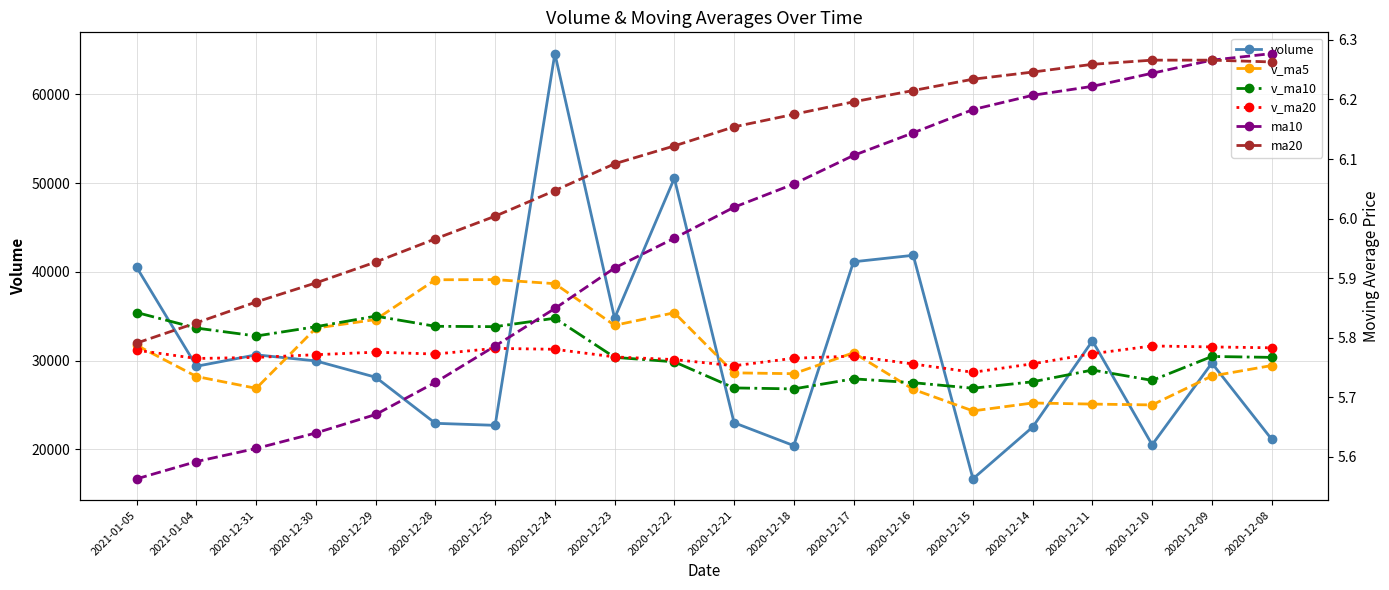

How many lines are shown in the chart?

6